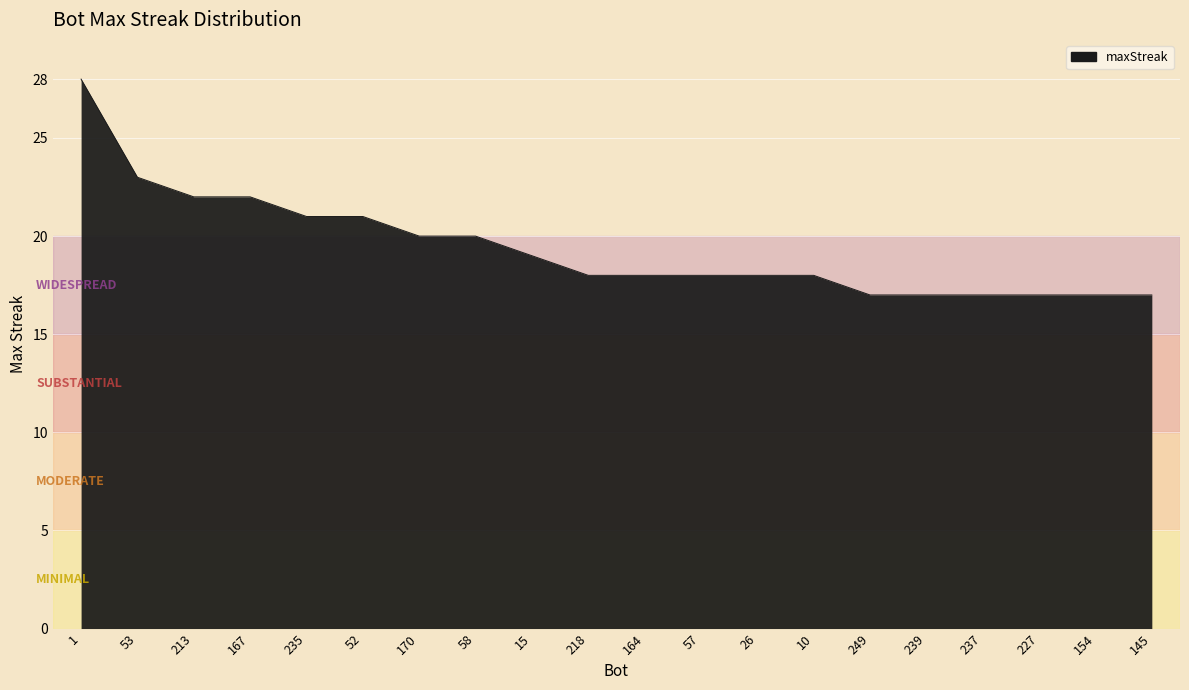

What is the minimum value shown in the chart?

17